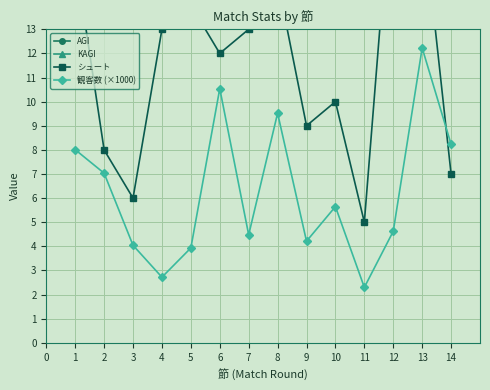

Which series has the widest spread of values?

KAGI